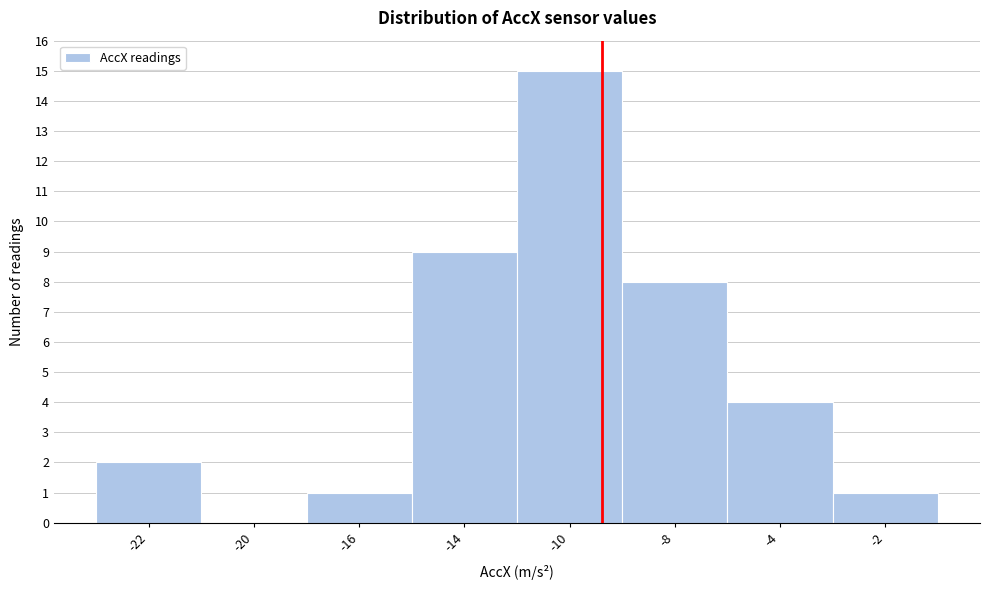

Reading right to left, list all the values displayed in this chart.

-2=1	-4=4	-8=8	-10=15	-14=9	-16=1	-20=0	-22=2